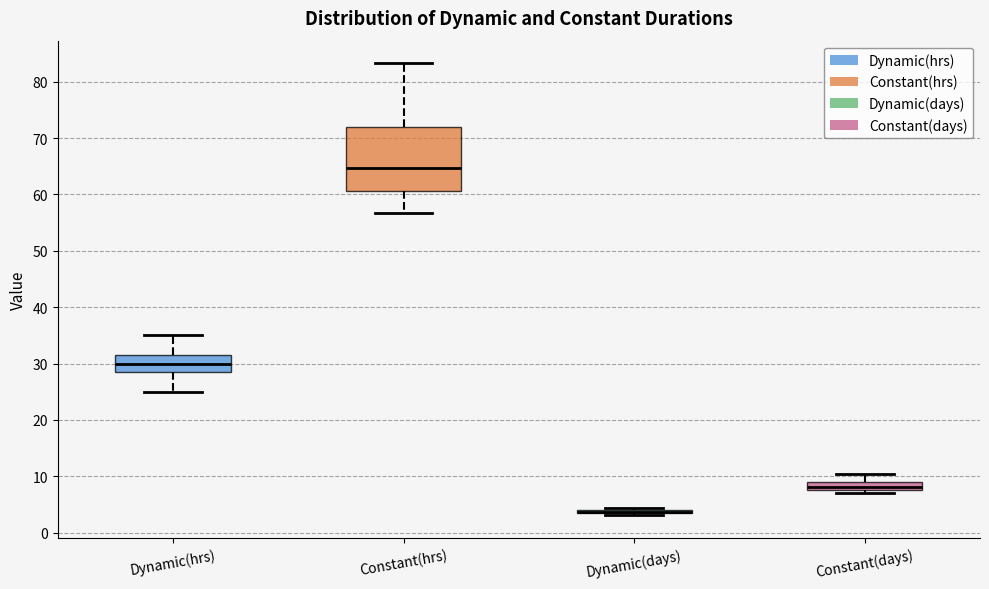

Which box is the tallest, from its lower edge to its upper edge?

Constant(hrs)